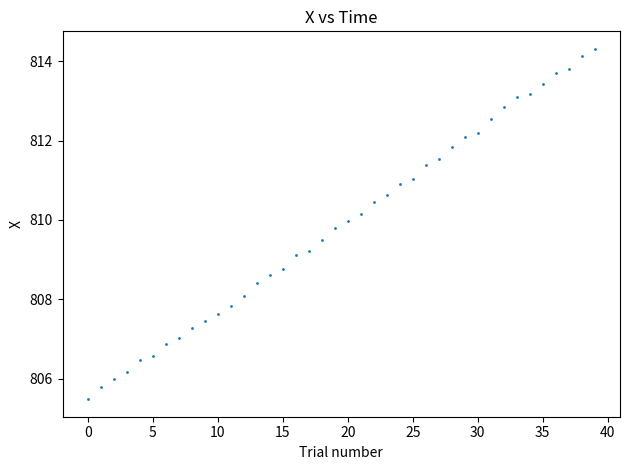

What Y value in the scatter plot is closest to 809?

809.1